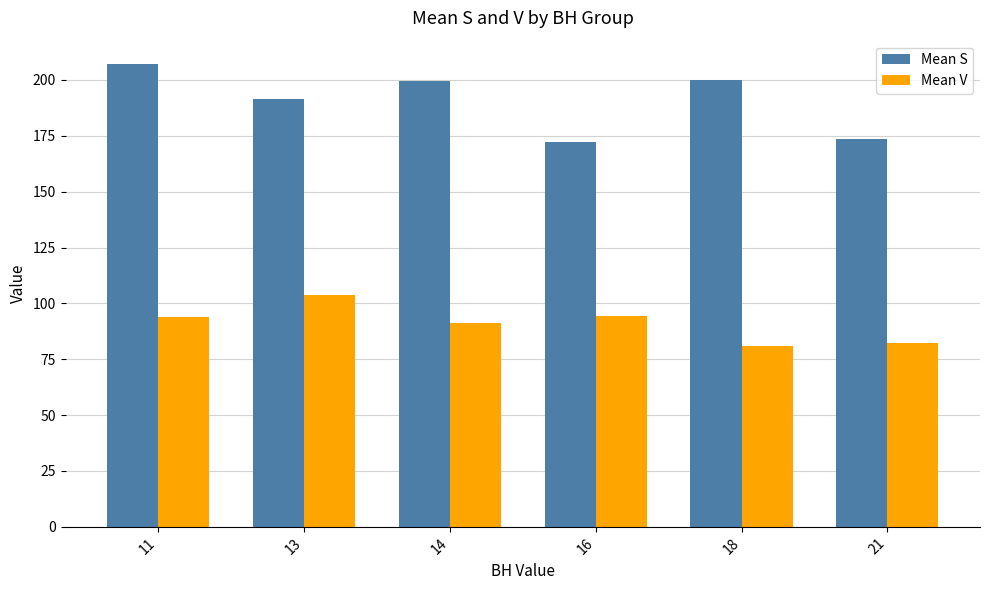

What is the value of the Mean S bar at the 5th from the left?

200.0